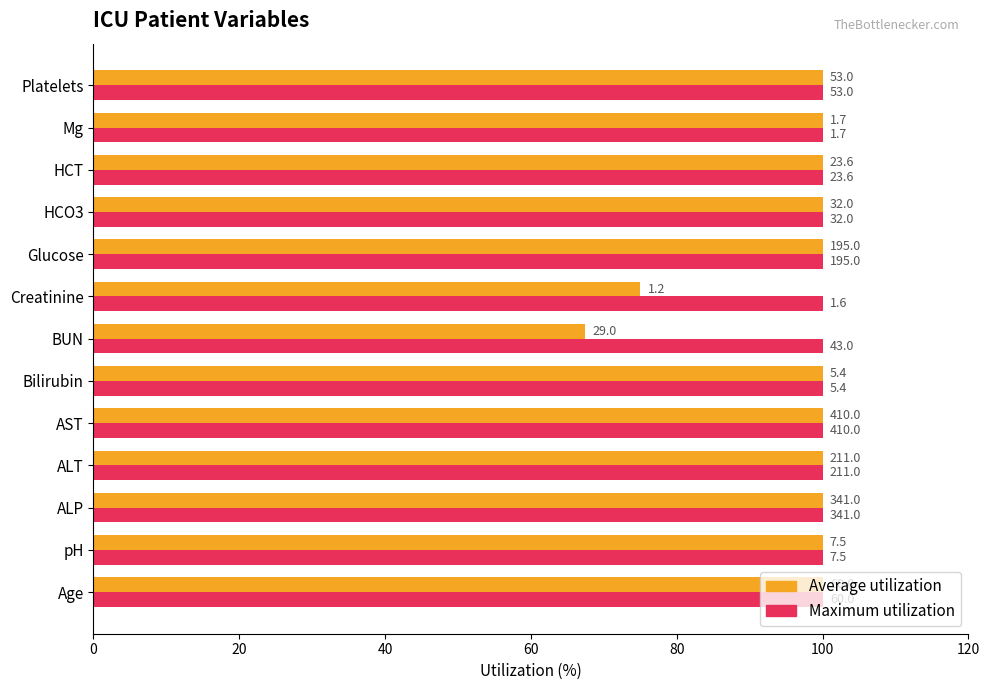

What are all the series names shown in the legend?

Average utilization, Maximum utilization